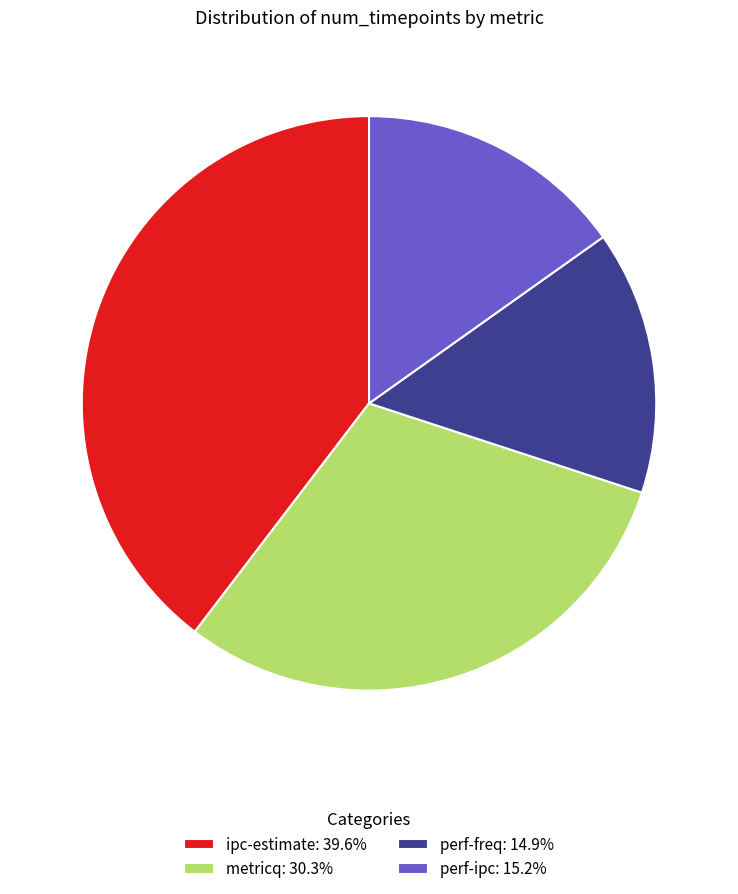

Which category has the biggest portion of the pie?

ipc-estimate